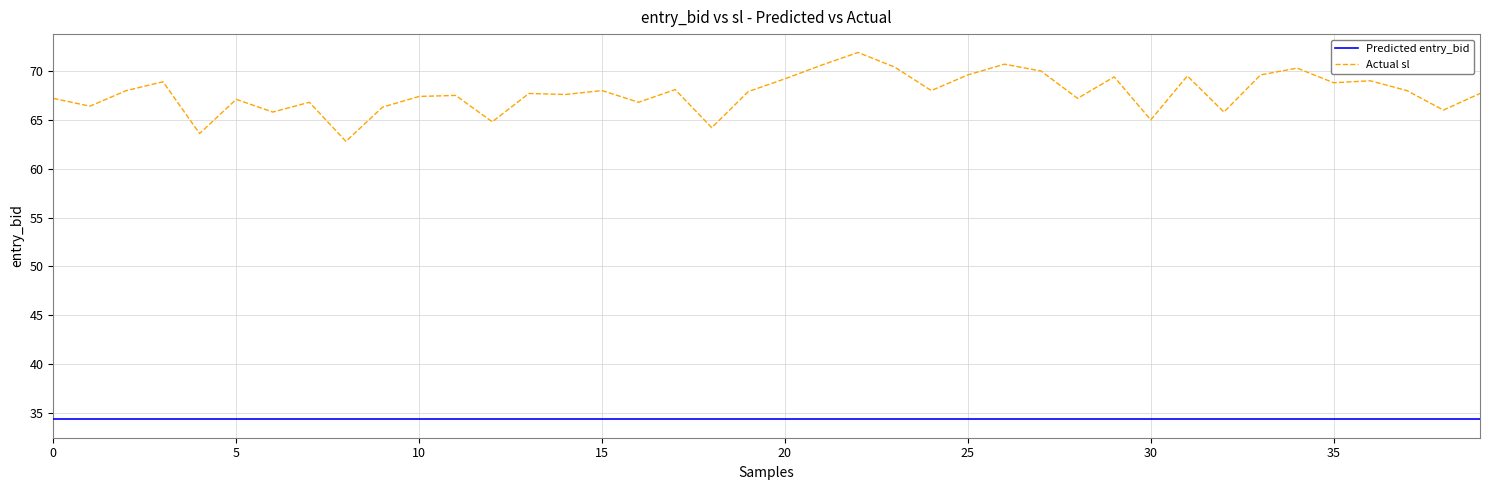

List the series in order of their overall mean, highest first.

Actual sl, Predicted entry_bid